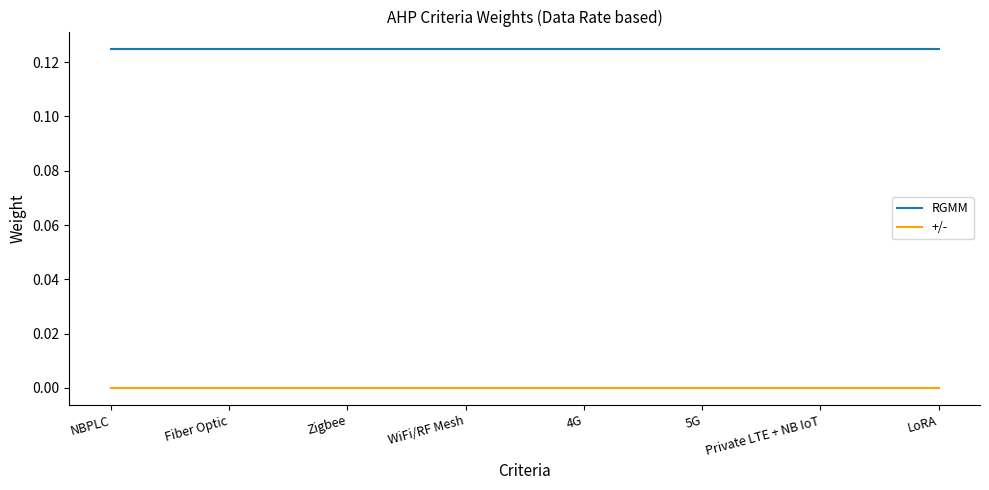

List the series in order of their overall mean, lowest first.

+/-, RGMM